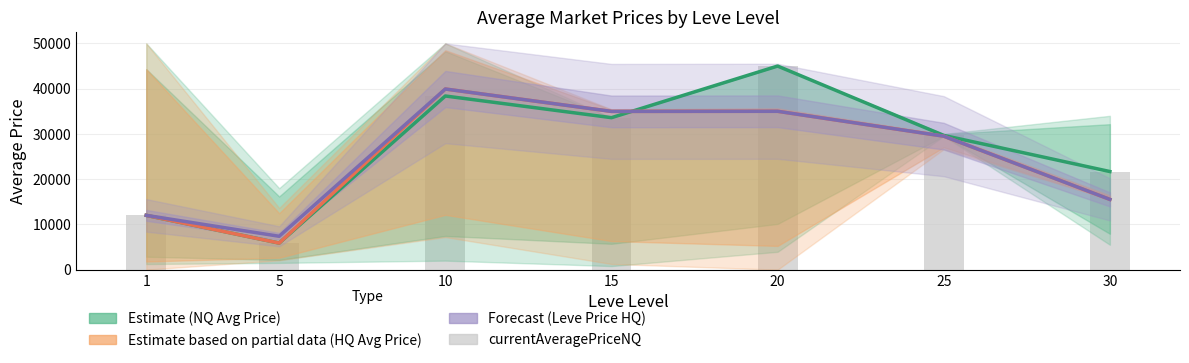

Which series has the widest spread of values?

Estimate (NQ Avg Price)